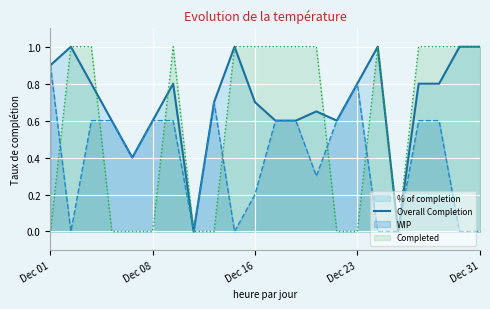

Is it true that the value at 17 is 0.0?

True